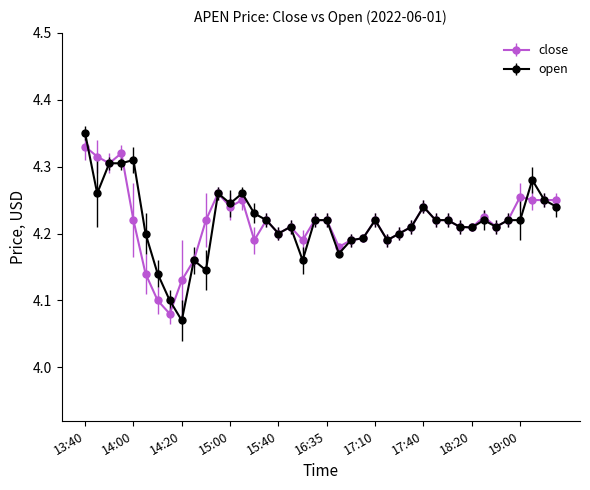

True or false: open has more than 2 interior local peaks.

True